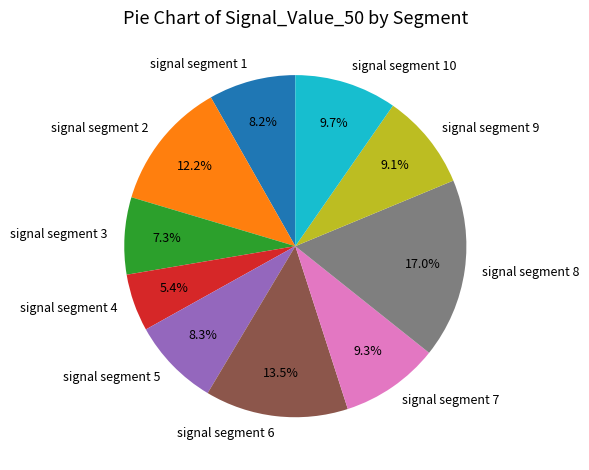

Do signal segment 10 and signal segment 3 together represent more than half of the pie?

No